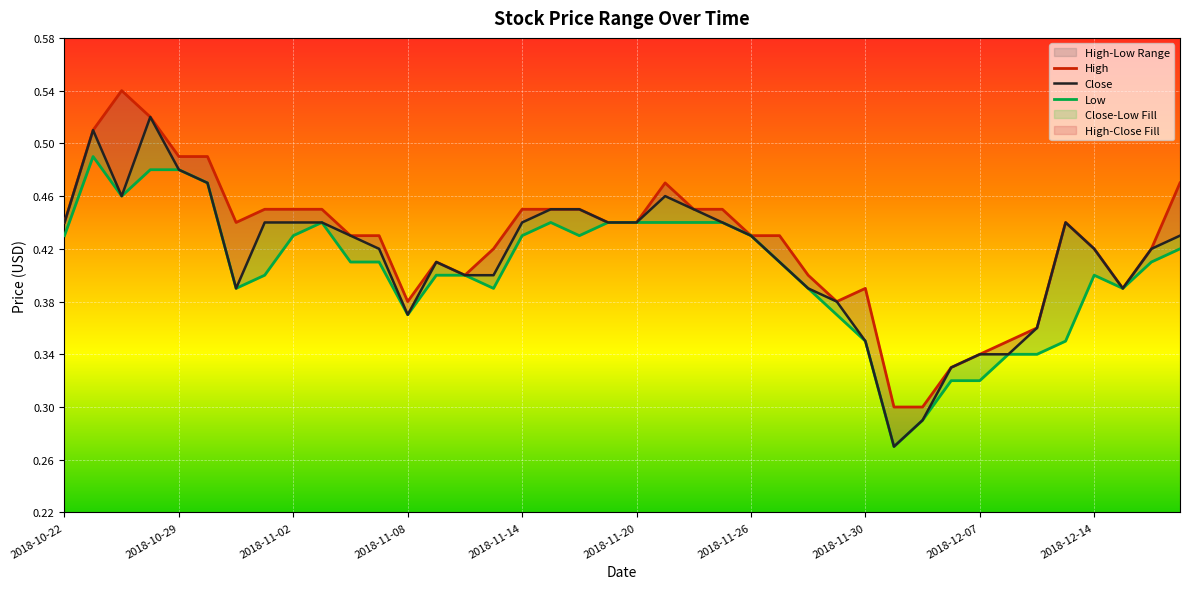

Reading right to left, what are all the values shown in this chart?

High: 0.5	0.4	0.4	0.4	0.4	0.4	0.3	0.3	0.3	0.3	0.3	0.4	0.4	0.4	0.4	0.4	0.5	0.5	0.5	0.4	0.4	0.5	0.5	0.5	0.4	0.4	0.4	0.4	0.4	0.4	0.5	0.5	0.5	0.4	0.5	0.5	0.5	0.5	0.5	0.4
Close: 0.4	0.4	0.4	0.4	0.4	0.4	0.3	0.3	0.3	0.3	0.3	0.3	0.4	0.4	0.4	0.4	0.4	0.5	0.5	0.4	0.4	0.5	0.5	0.4	0.4	0.4	0.4	0.4	0.4	0.4	0.4	0.4	0.4	0.4	0.5	0.5	0.5	0.5	0.5	0.4
Low: 0.4	0.4	0.4	0.4	0.3	0.3	0.3	0.3	0.3	0.3	0.3	0.3	0.4	0.4	0.4	0.4	0.4	0.4	0.4	0.4	0.4	0.4	0.4	0.4	0.4	0.4	0.4	0.4	0.4	0.4	0.4	0.4	0.4	0.4	0.5	0.5	0.5	0.5	0.5	0.4